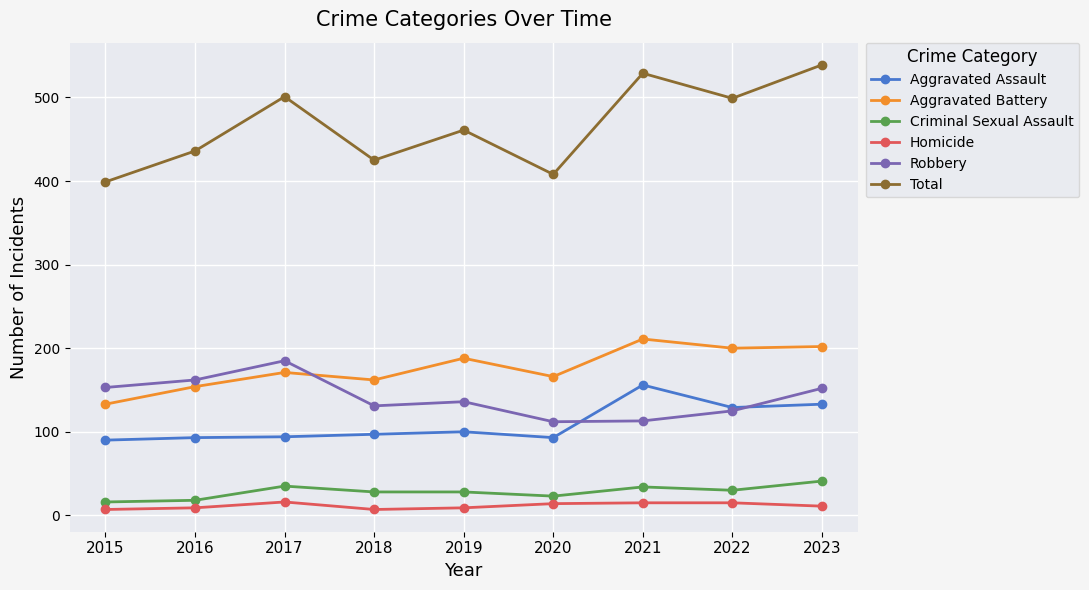

What is the smallest value displayed?

7